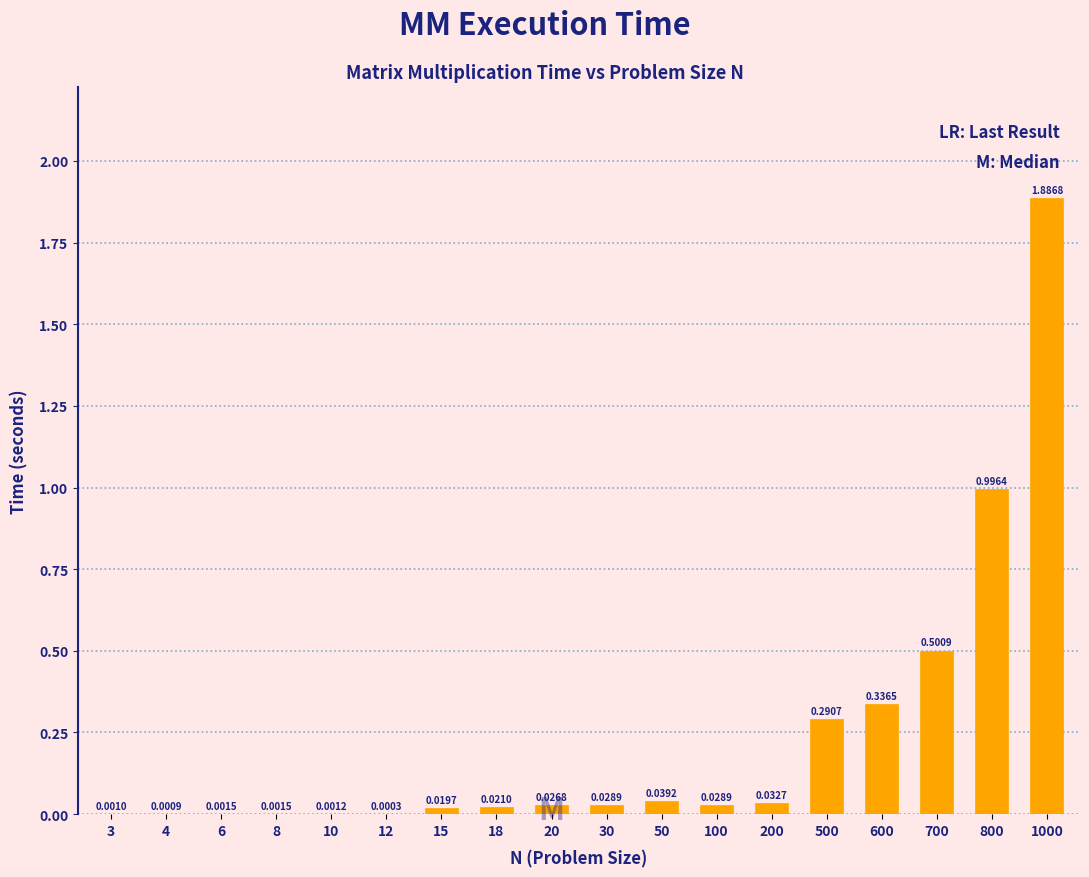

Between 1000 and 8, which is larger?

1000